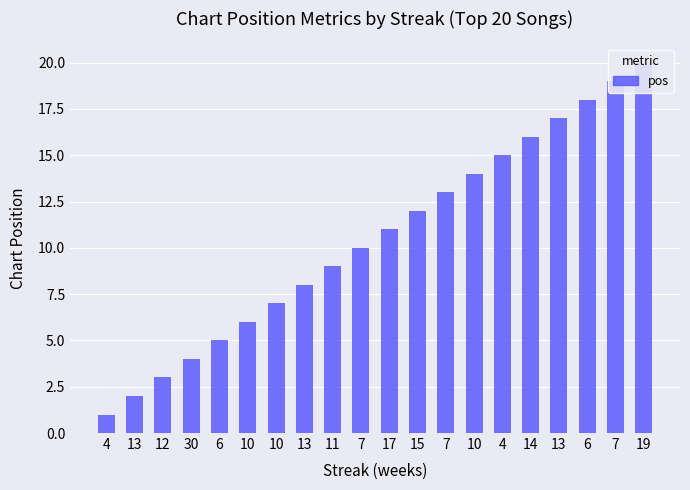

What is the maximum value shown in the chart?

20